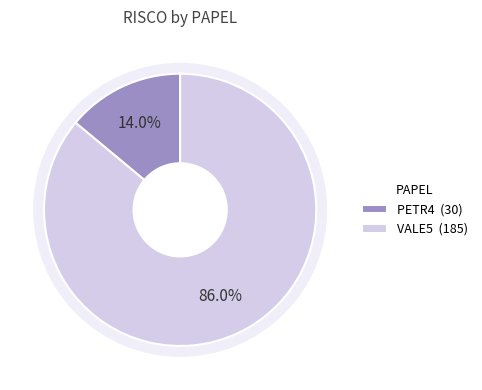

What is the change in value from PETR4 to VALE5?

+155